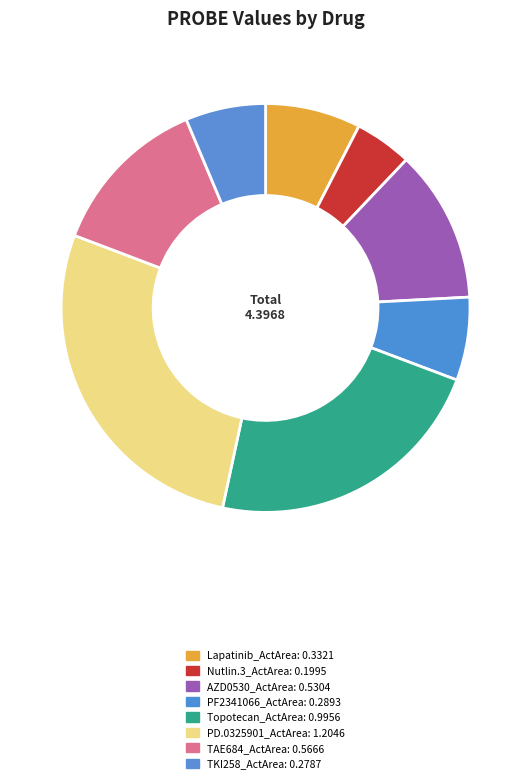

How many segments does this pie chart have?

8